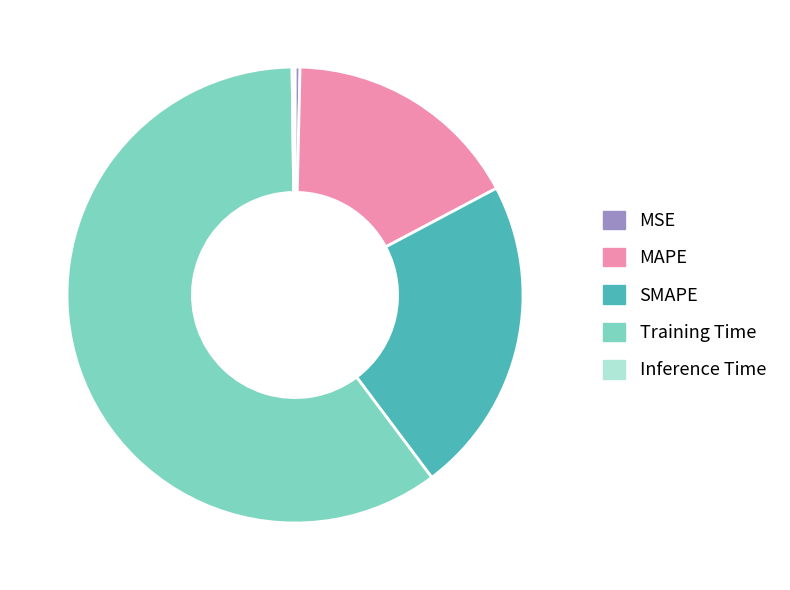

Which category has the biggest portion of the pie?

Training Time